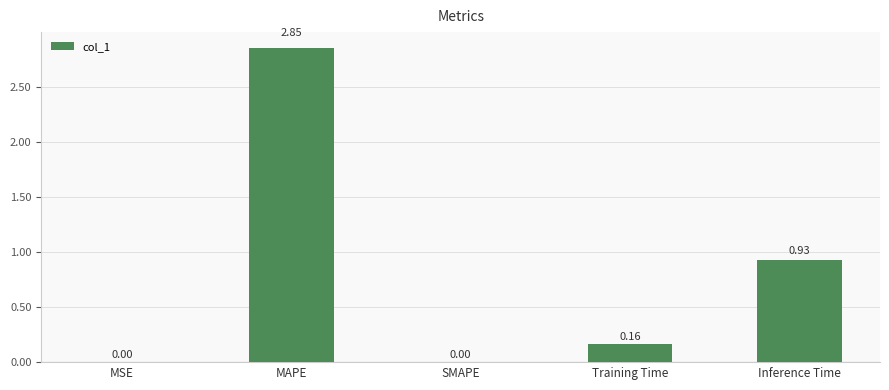

What is the ratio of the value at Training Time to the value at MAPE?

0.1